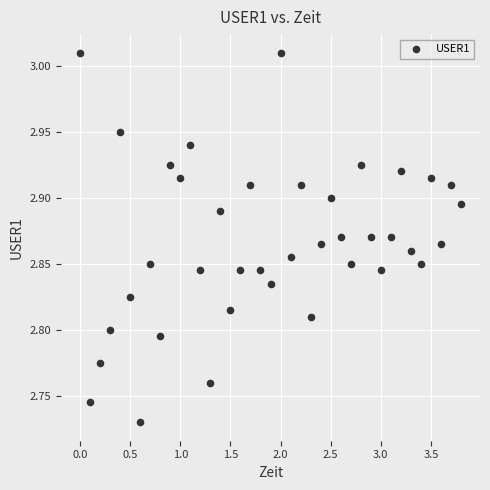

What is the range of X values (max minus min)?

3.8